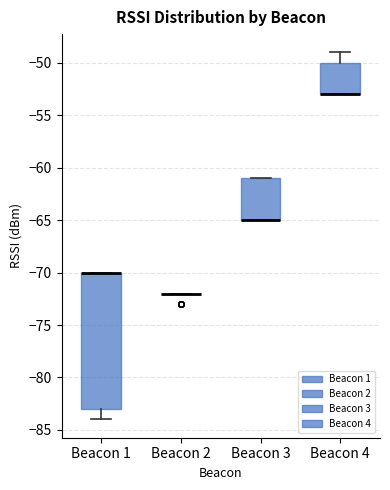

Where is the lower edge of the box for Beacon 4 on the y-axis? The values are not printed on the chart, so give them approximately, as read against the axis.

-53